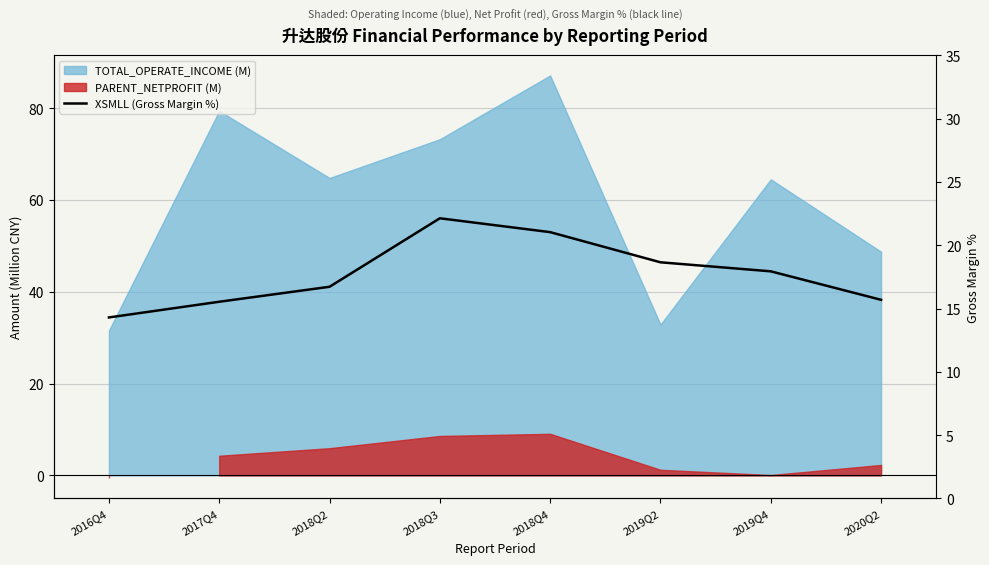

What position from the left is 2016Q4?

1